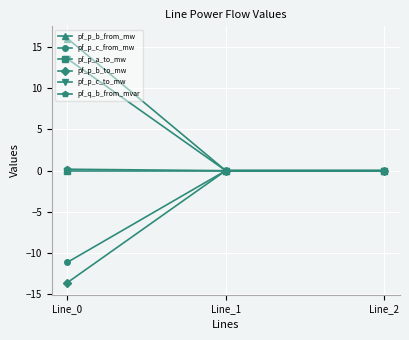

What is the smallest value displayed?

-13.6